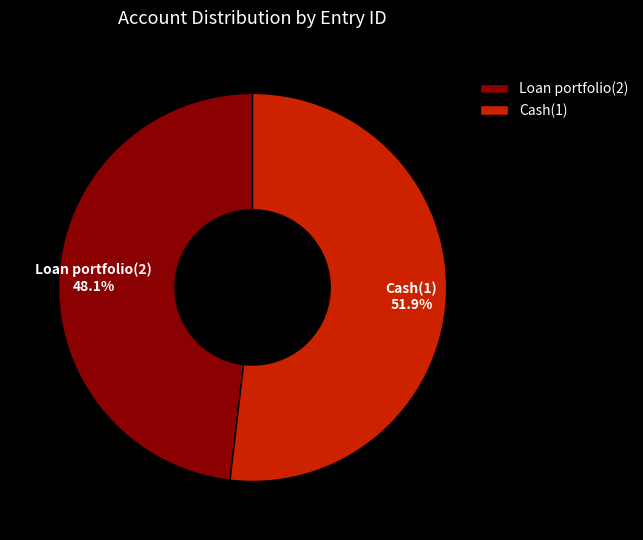

Combined, what portion of the pie is Cash(1) and Loan portfolio(2)?

100.0%